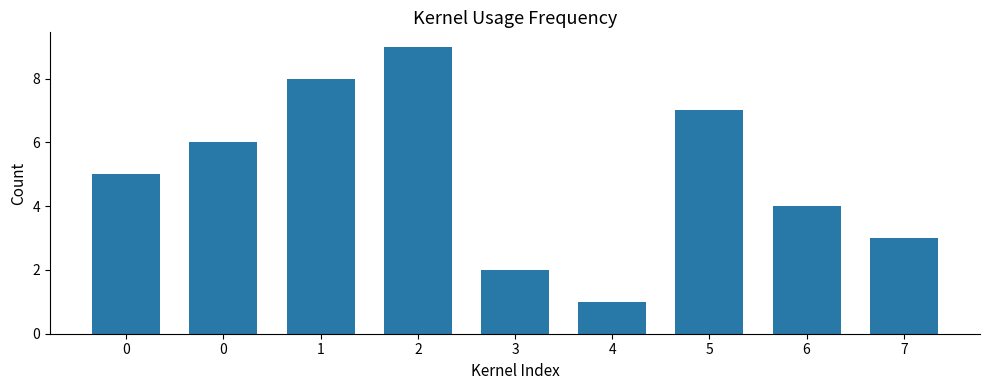

Rank the categories by value from lowest to highest.

4, 3, 7, 6, 0, 0, 5, 1, 2